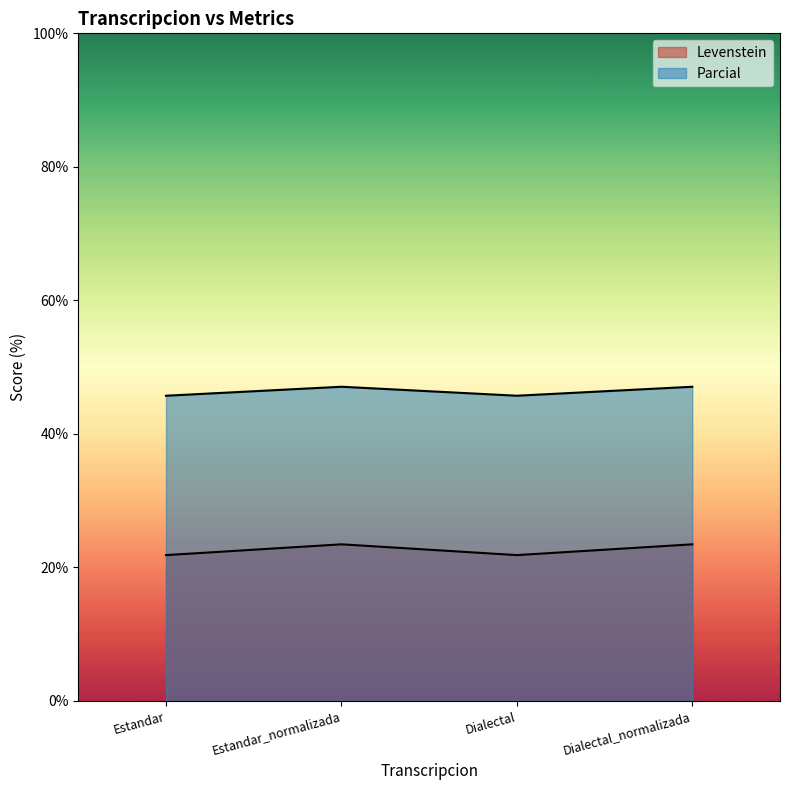

At how many categories does at least one series exceed 32?

4